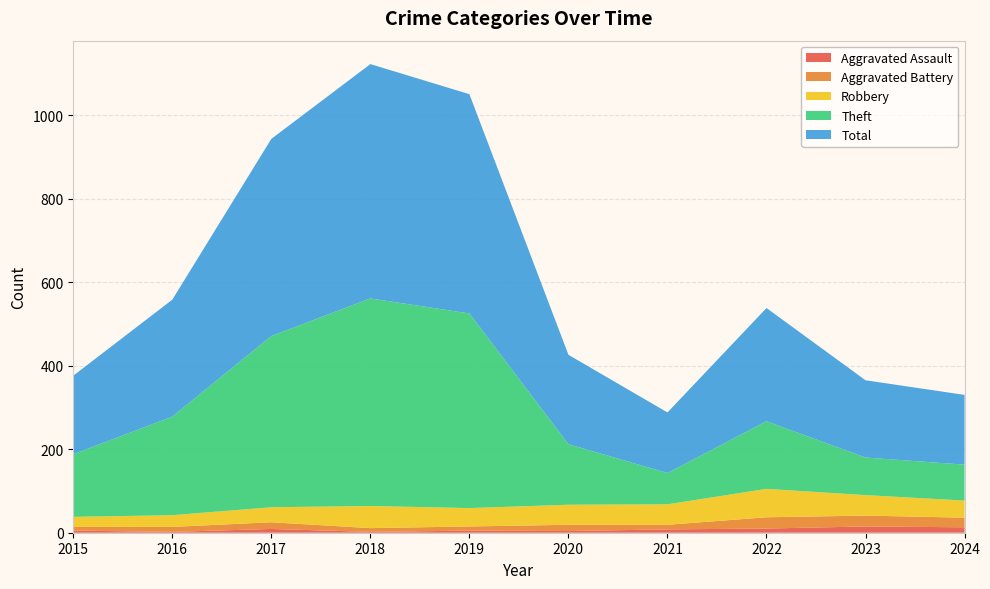

Reading left to right, extract all data points from this chart.

Aggravated Assault: 2015=5	2016=2	2017=9	2018=2	2019=5	2020=4	2021=8	2022=10	2023=15	2024=13
Aggravated Battery: 2015=9	2016=12	2017=16	2018=9	2019=10	2020=15	2021=11	2022=27	2023=26	2024=23
Robbery: 2015=24	2016=28	2017=36	2018=53	2019=44	2020=48	2021=49	2022=68	2023=49	2024=41
Theft: 2015=150	2016=236	2017=410	2018=497	2019=466	2020=145	2021=75	2022=162	2023=90	2024=86
Total: 2015=188	2016=280	2017=472	2018=561	2019=525	2020=214	2021=145	2022=271	2023=185	2024=167